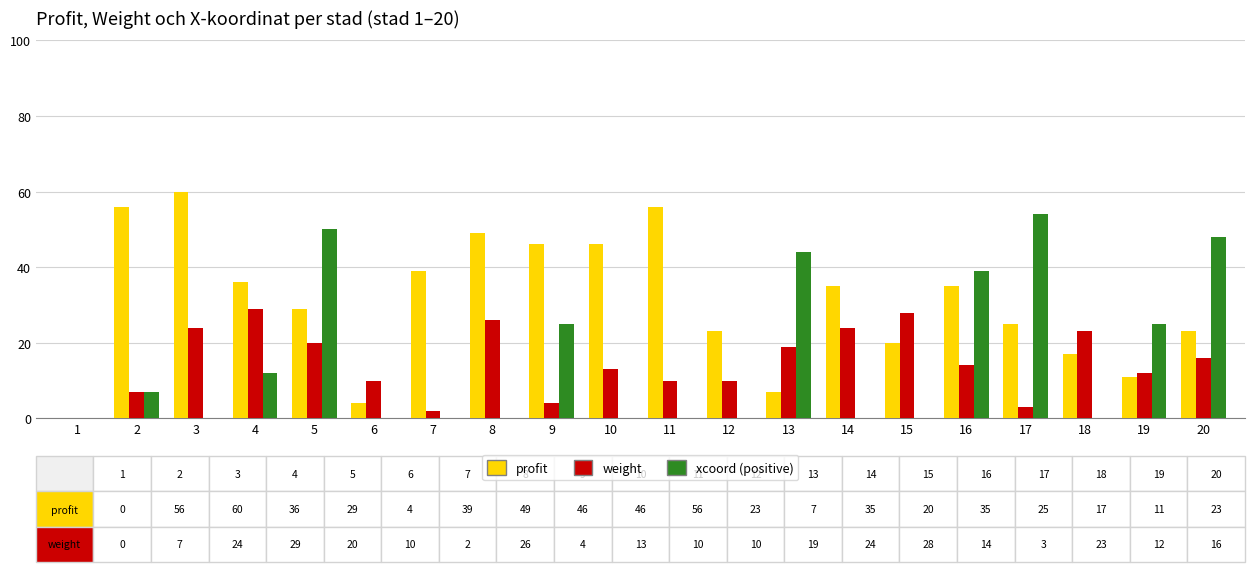

Between 4 and 20, which series saw the biggest shift?

xcoord (positive)